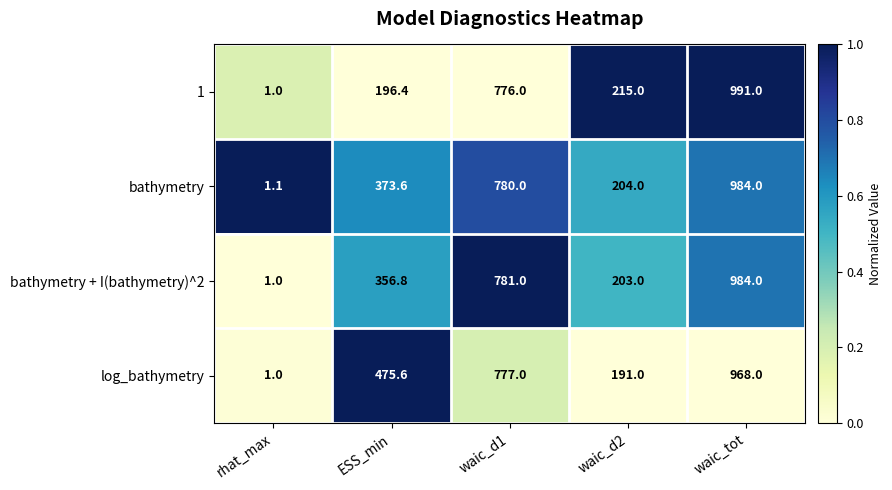

List the labels in order of 1 value, largest first.

waic_tot, waic_d1, waic_d2, ESS_min, rhat_max